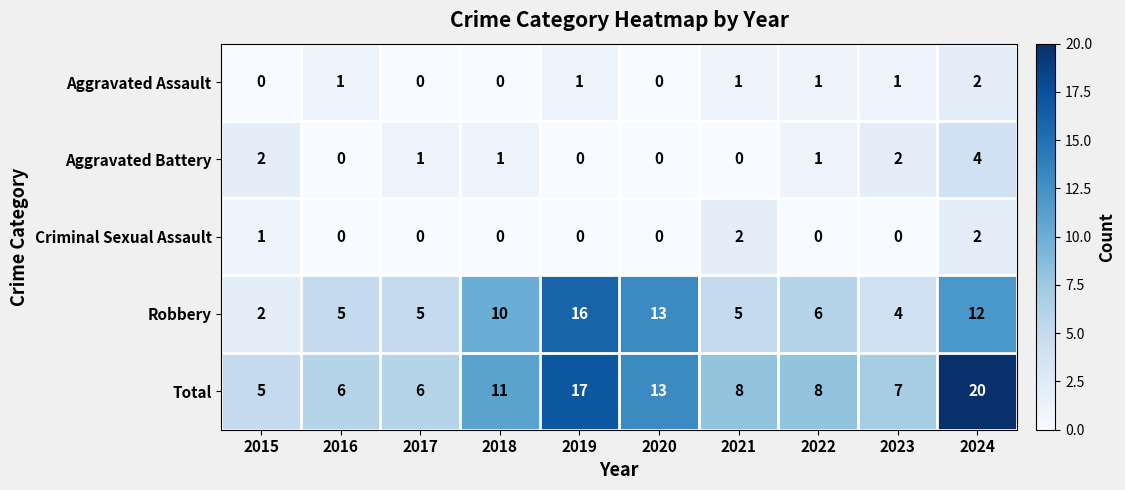

What is the average value of the Robbery series?

8